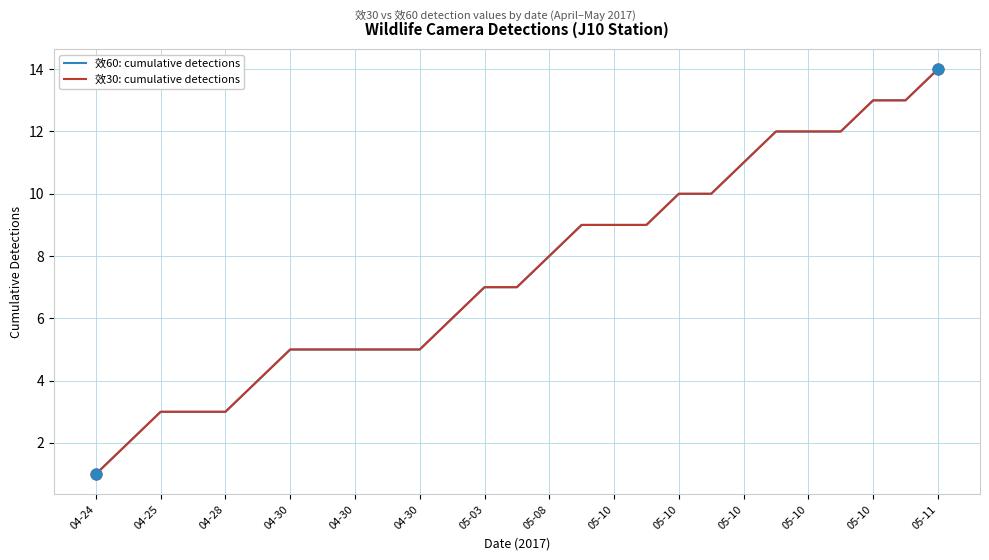

At how many categories does at least one series exceed 5?

16